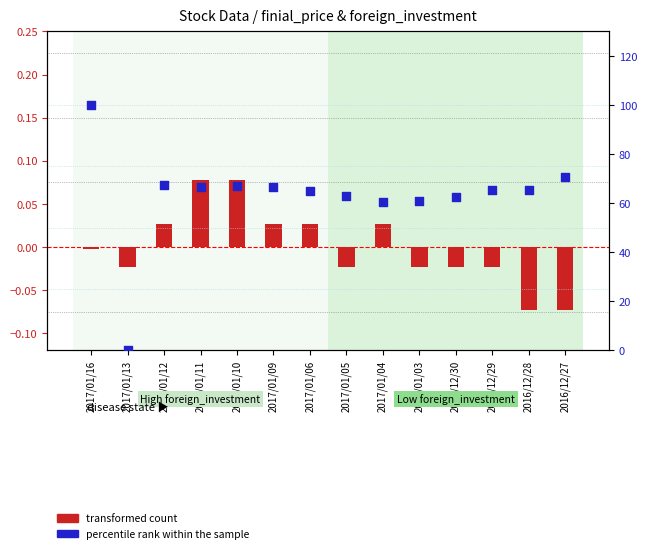

Which series contains the highest Y value?

percentile rank within the sample